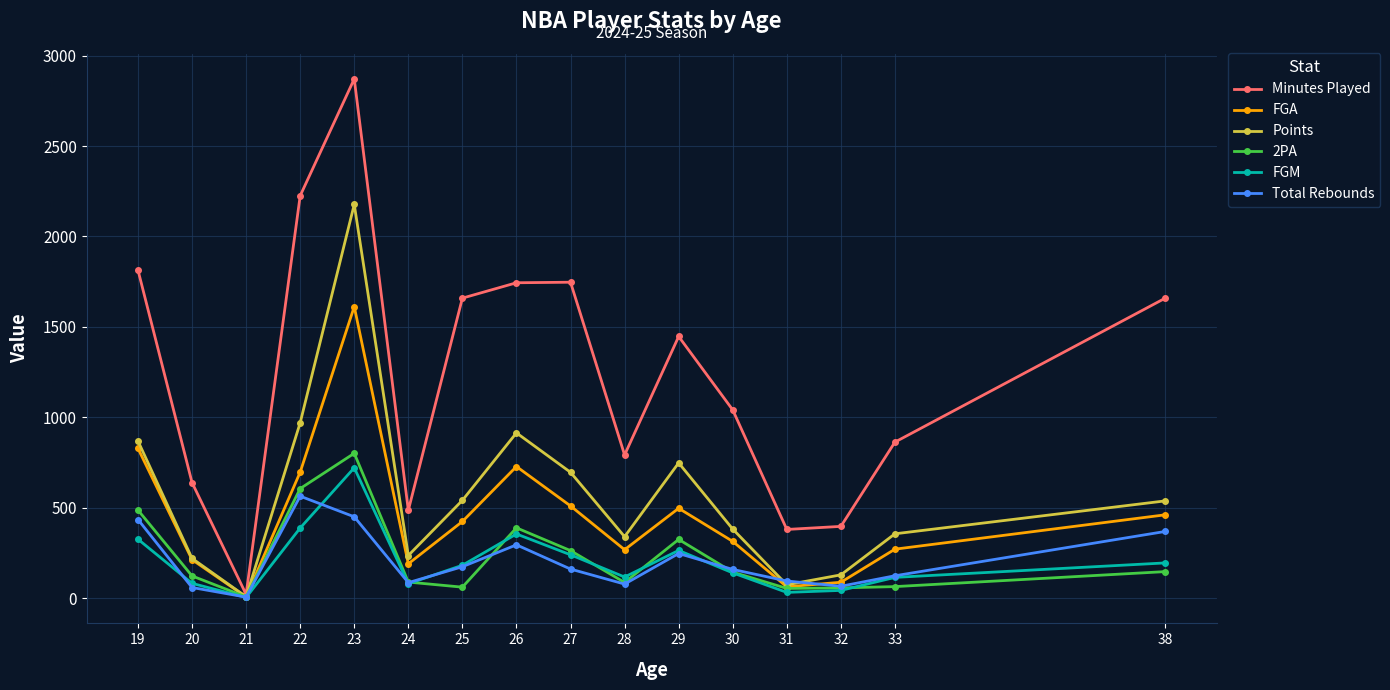

Does the chart display data point markers on the line(s)?

Yes